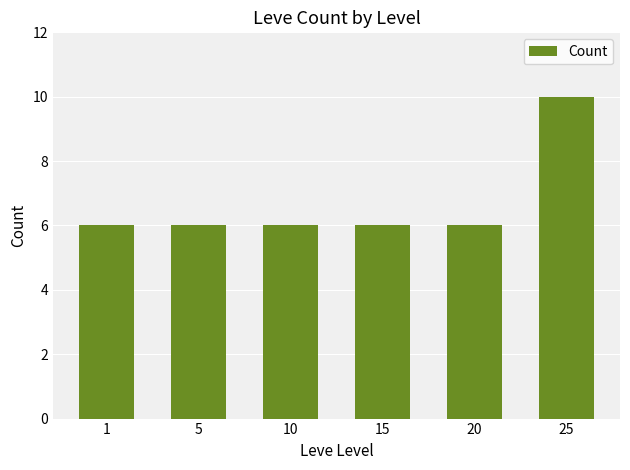

The chart shows a value of 3 at 1. True or false?

False